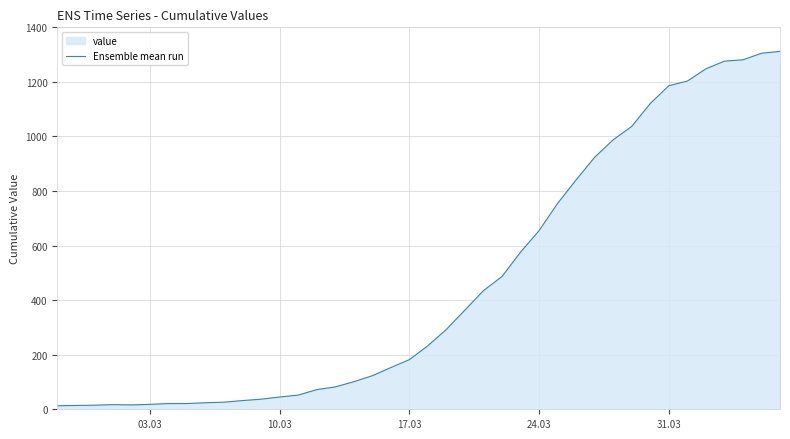

What is the greatest value displayed?

1312